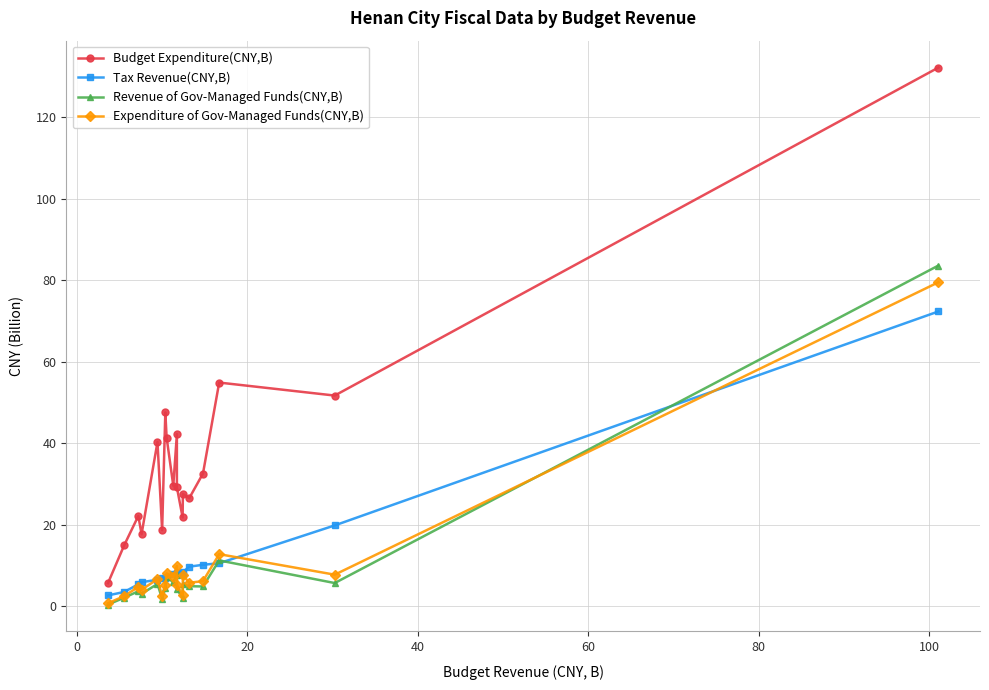

Which series has the largest range (max minus min)?

Budget Expenditure(CNY,B)